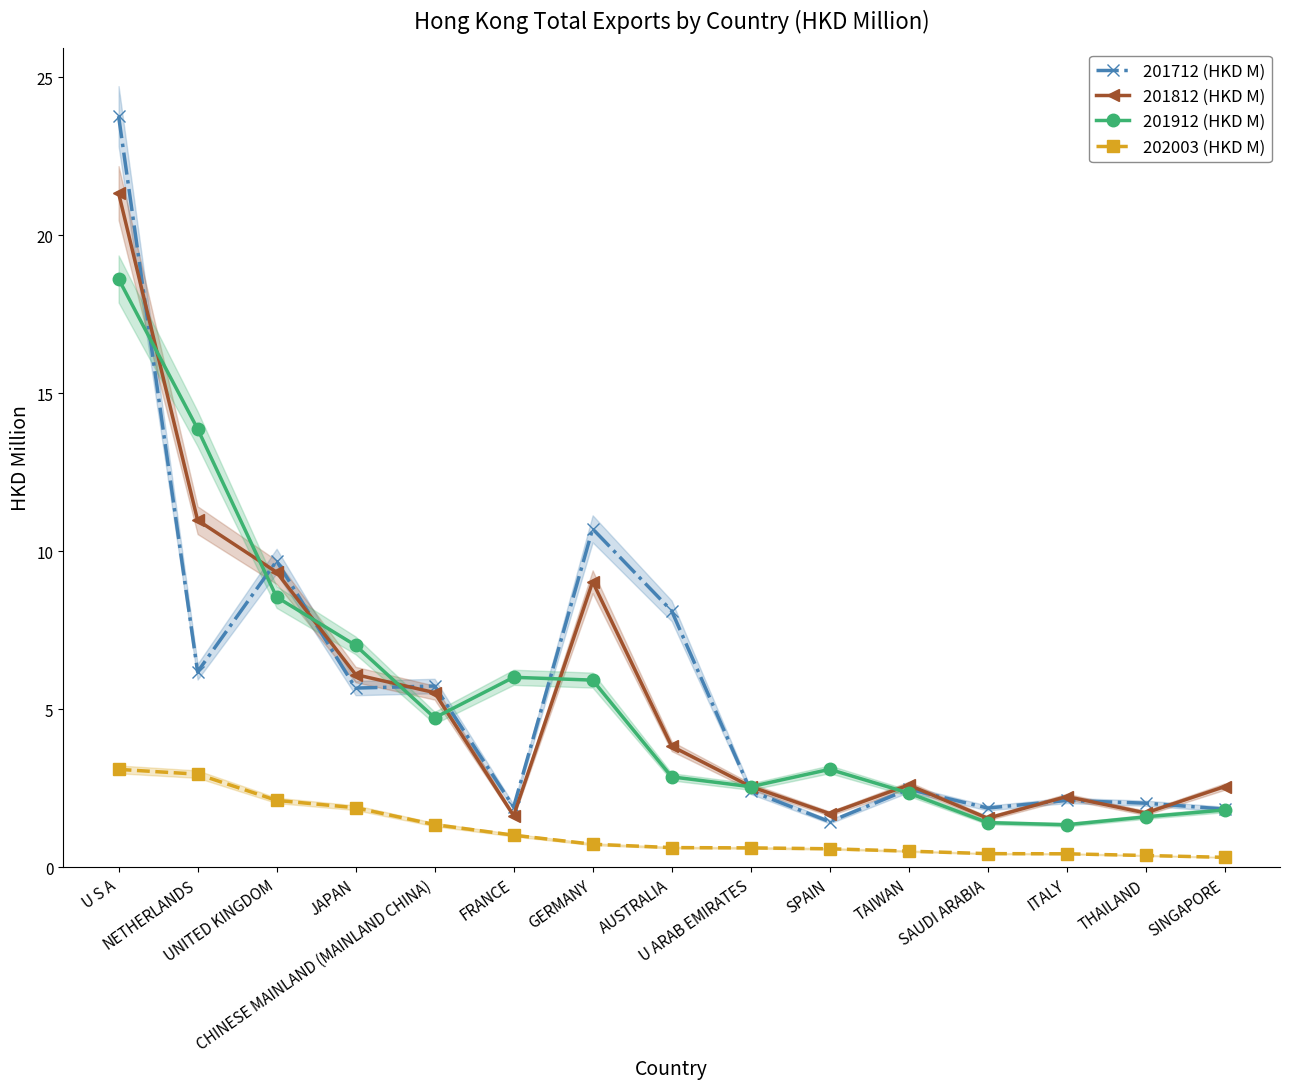

True or false: 201812 (HKD M) has a value of 5.4 at UNITED KINGDOM.

False